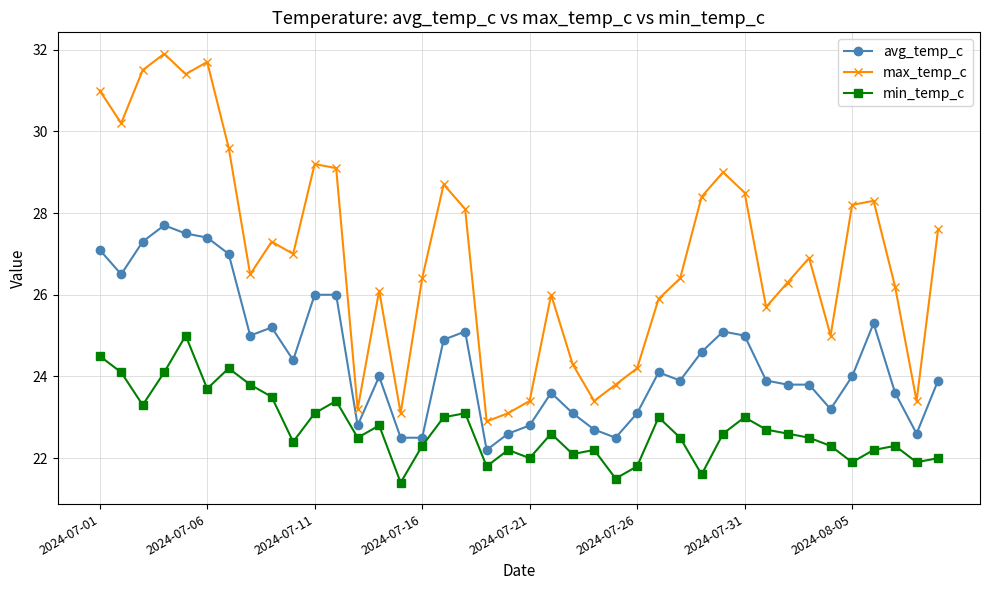

True or false: min_temp_c and max_temp_c intersect in this chart.

False